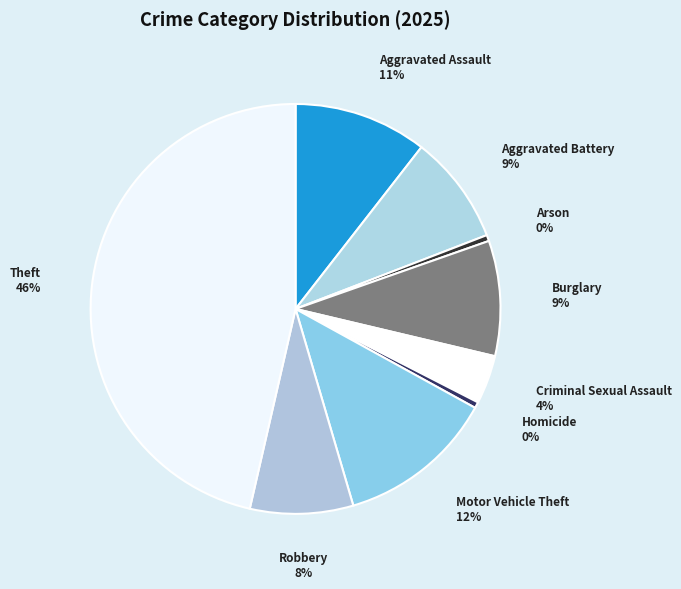

Count the number of slices in the pie.

9